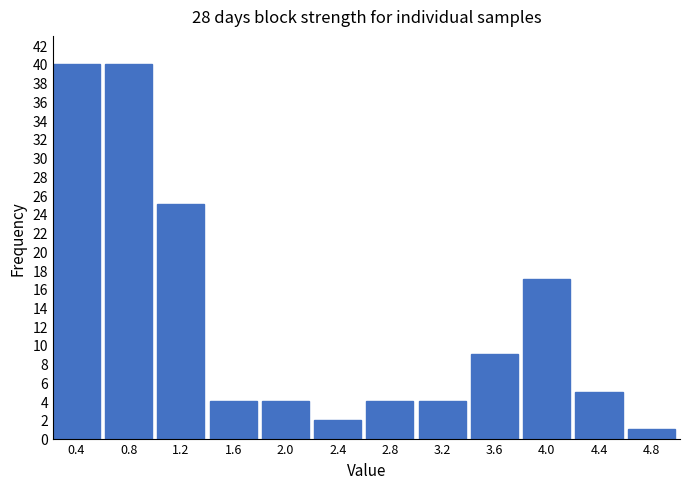

Reading right to left, transcribe all the data shown in this chart.

1	5	17	9	4	4	2	4	4	25	40	40